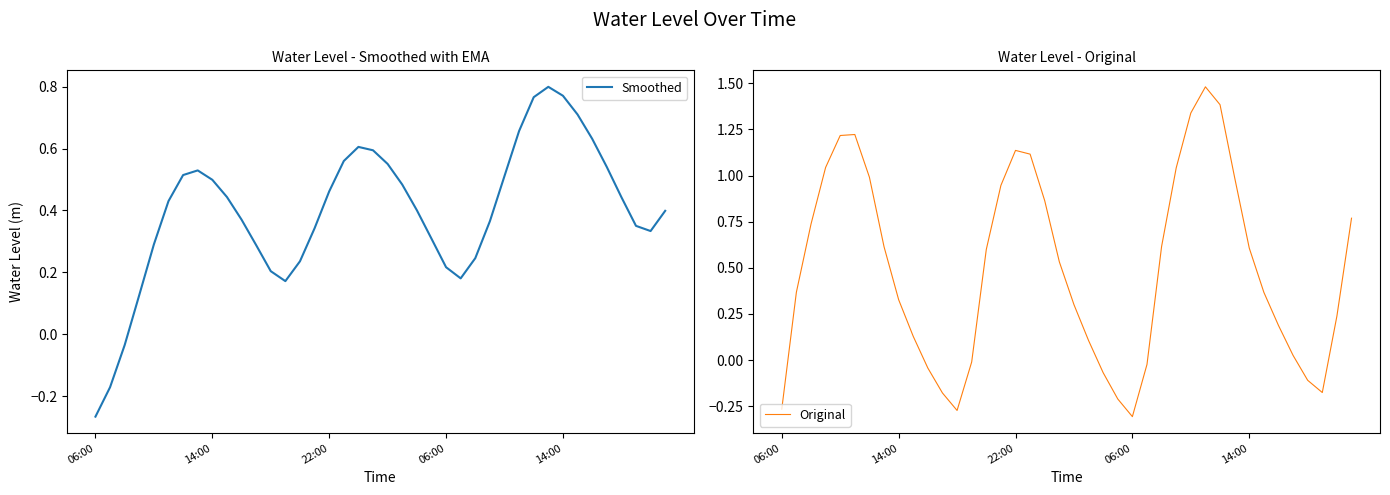

Is this an area chart (filled region under the line)?

No